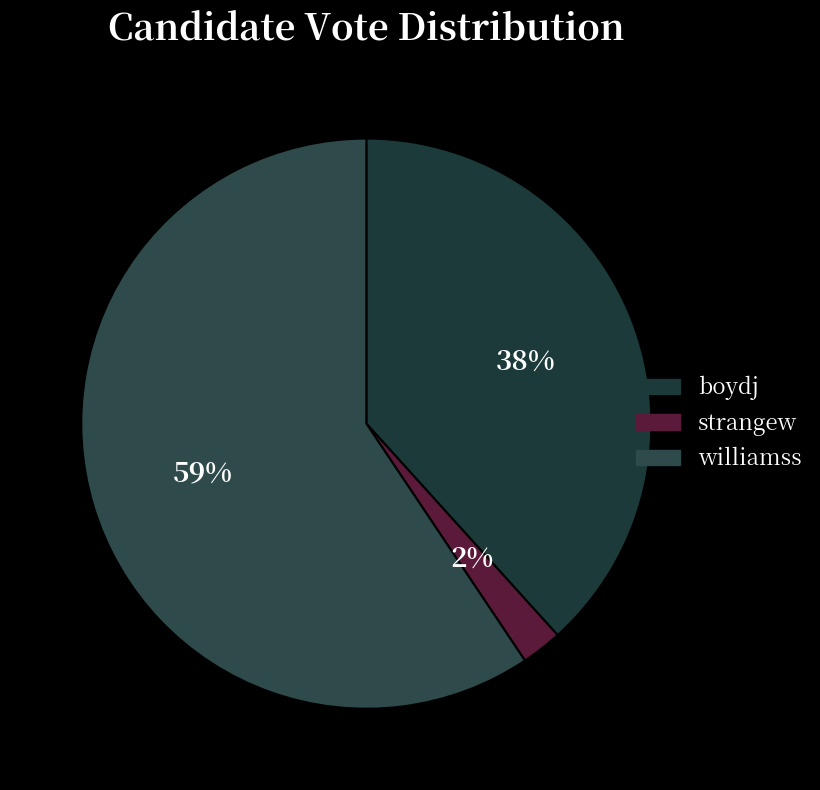

What is the ratio of the value at boydj to the value at williamss?

0.6